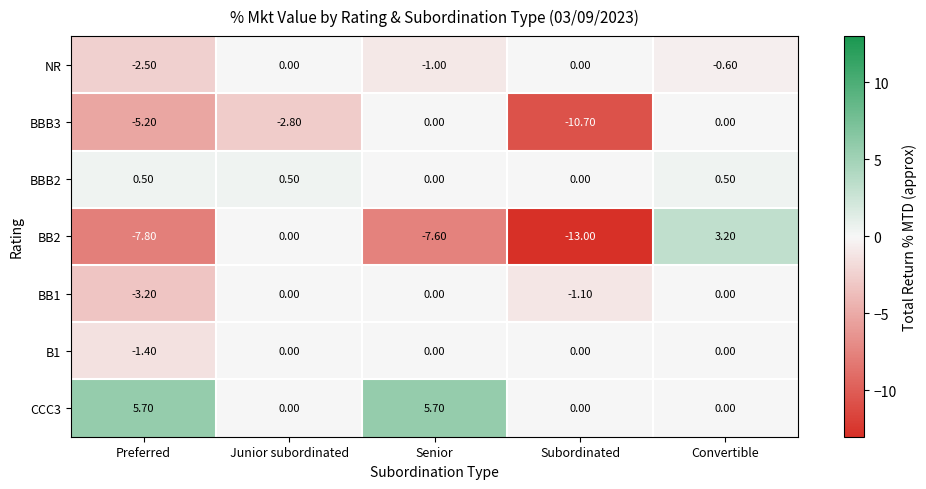

What is the sum of all CCC3 values?

11.4